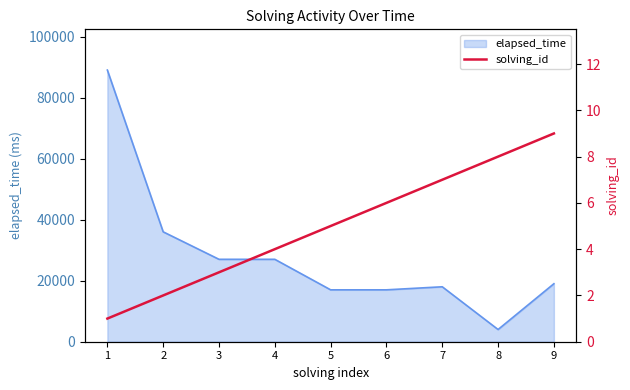

What is the change in value from 6 to 7?

+1